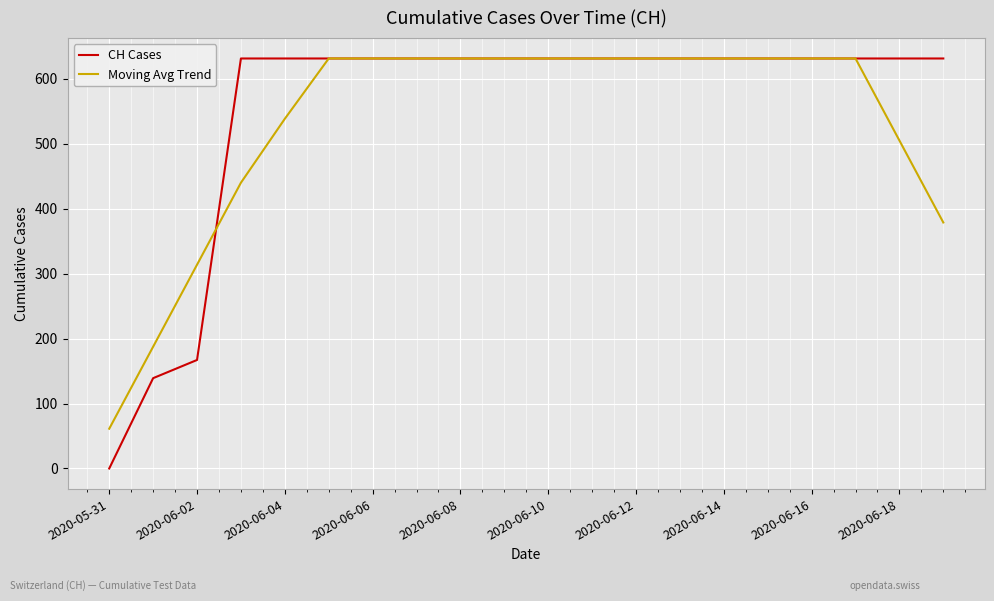

Which series has the largest range (max minus min)?

CH Cases